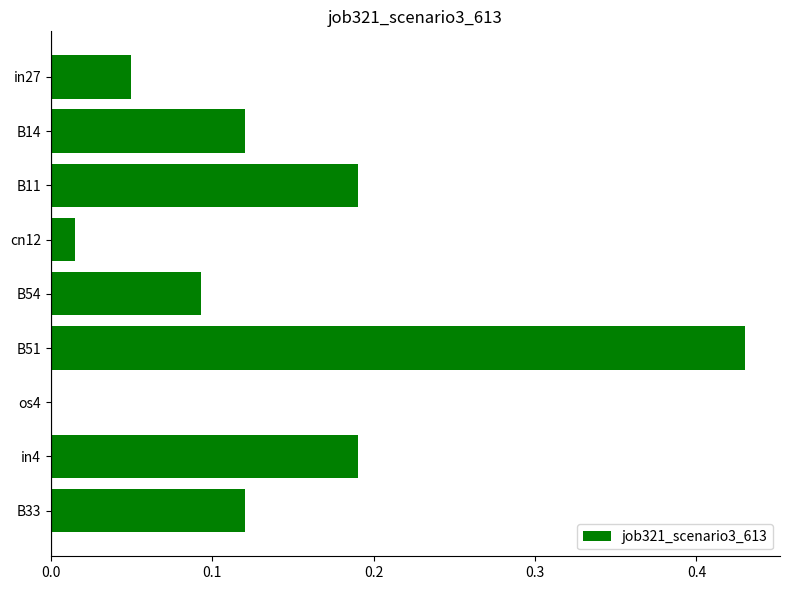

The value at in27 is 0.1. True or false?

False